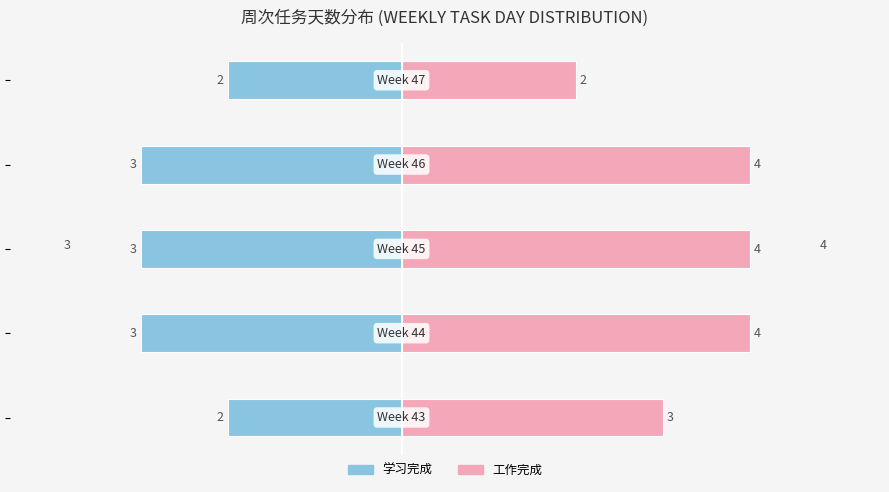

Reading right to left, what are all the values shown in this chart?

学习完成: -2	-3	-3	-3	-2
工作完成: 2	4	4	4	3